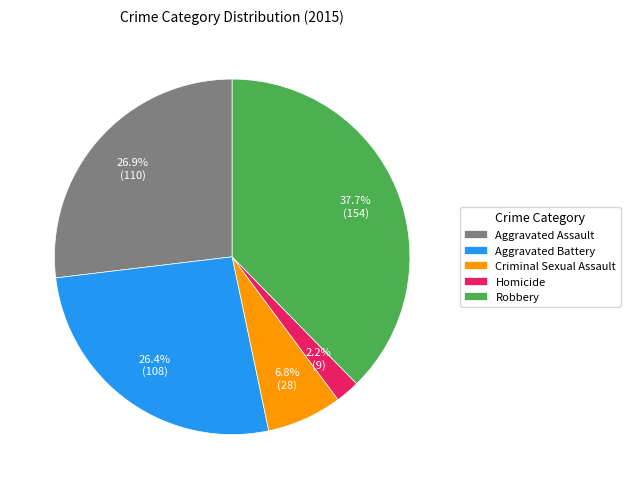

How many slices are in this pie chart?

5